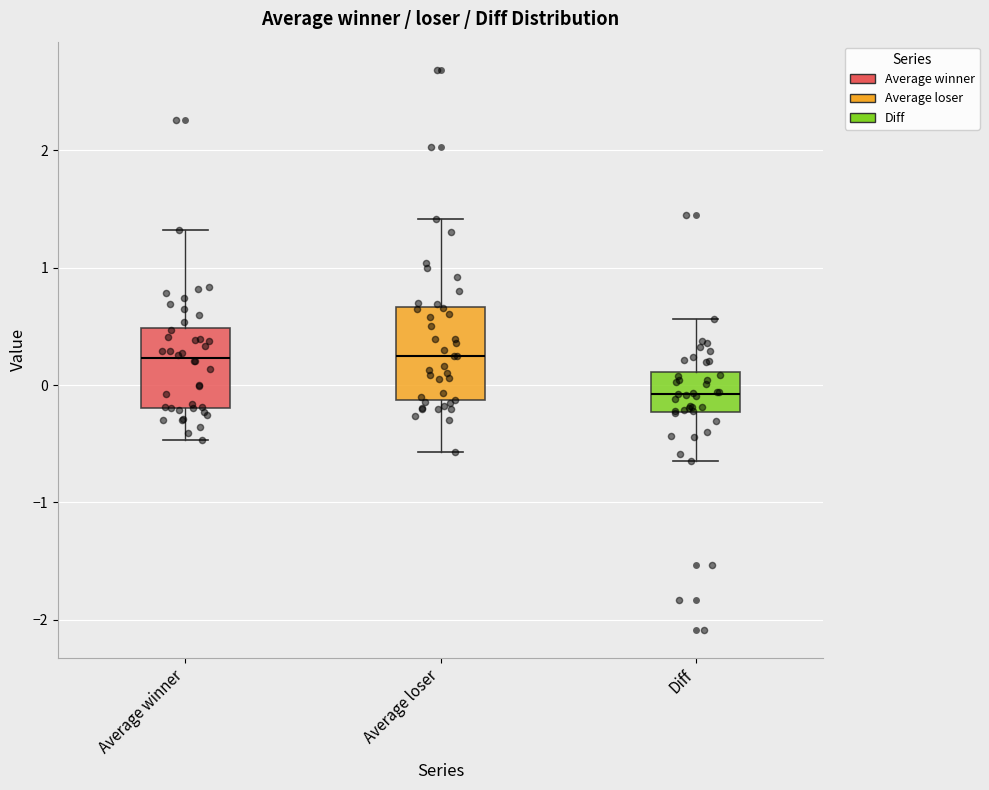

Where is the upper edge of the box for Average winner on the y-axis? The values are not printed on the chart, so give them approximately, as read against the axis.

0.5